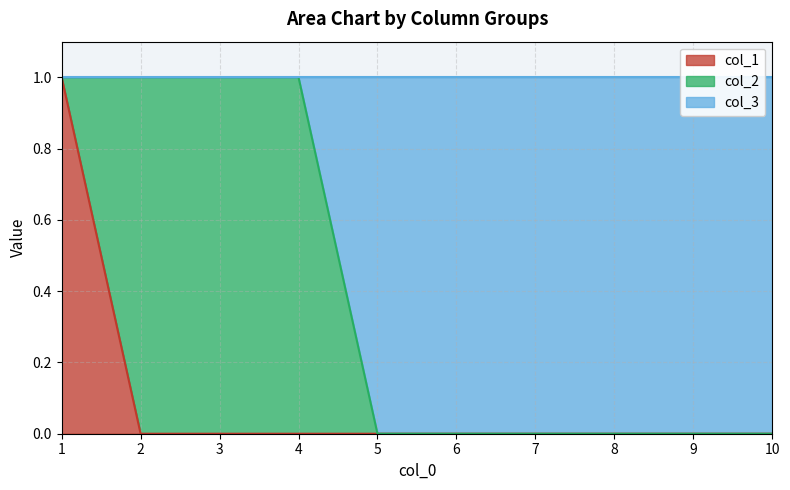

What is the greatest value displayed?

1